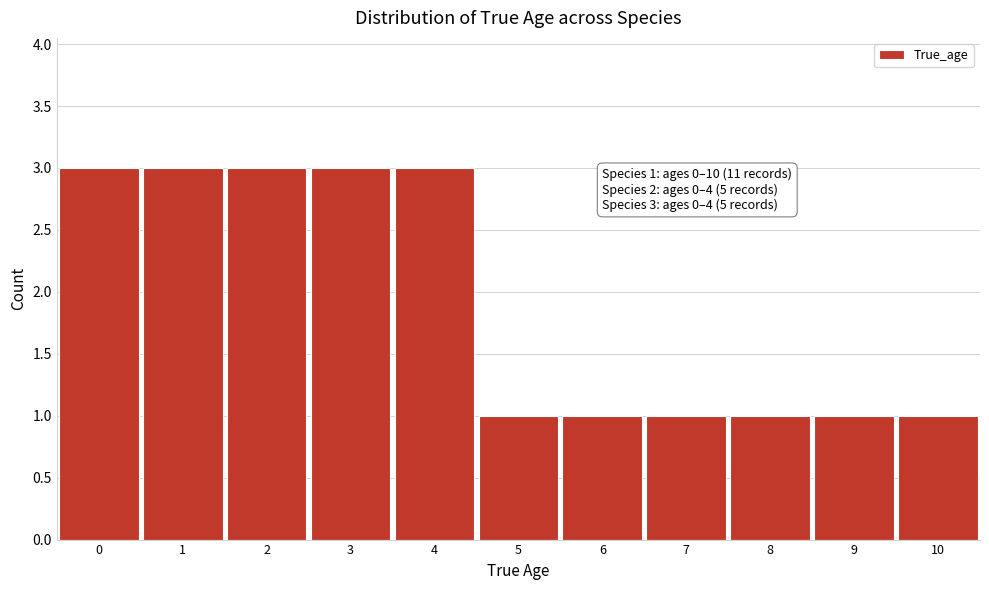

Reading left to right, list all the values displayed in this chart.

3	3	3	3	3	1	1	1	1	1	1